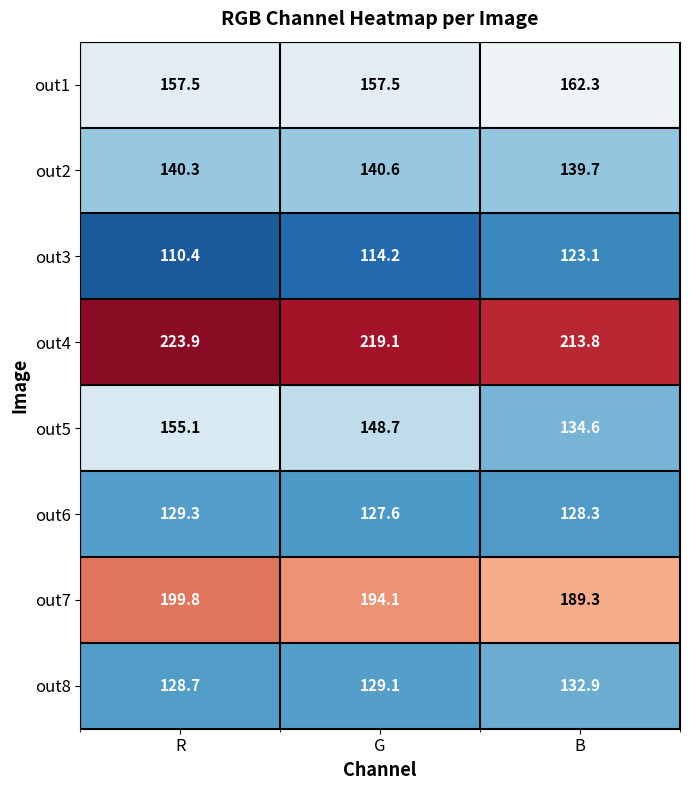

At R, list the series in order from largest to smallest.

out4, out7, out1, out5, out2, out6, out8, out3